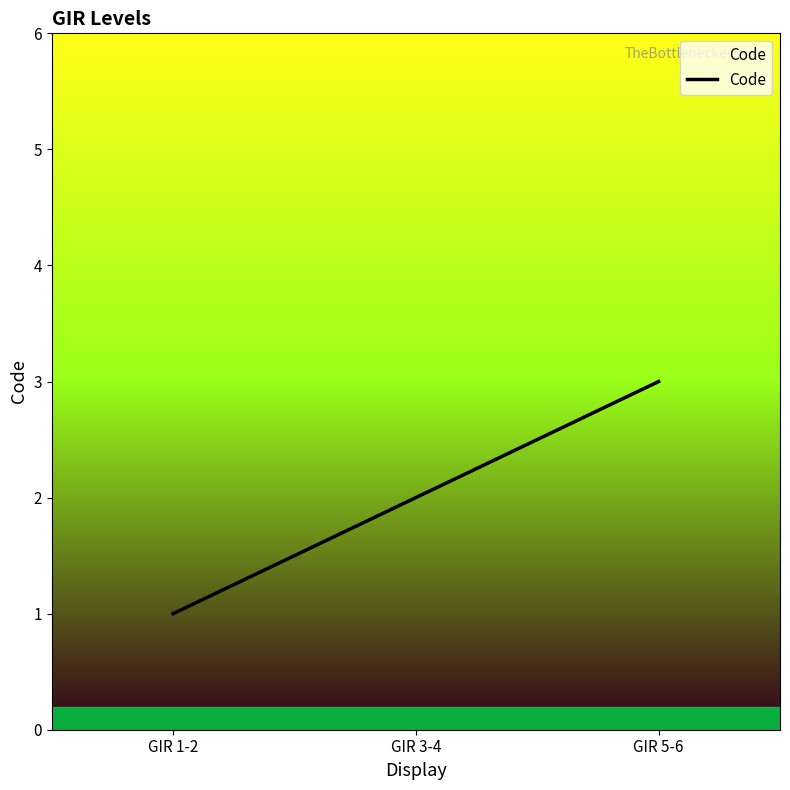

Does the chart have visible grid lines?

No